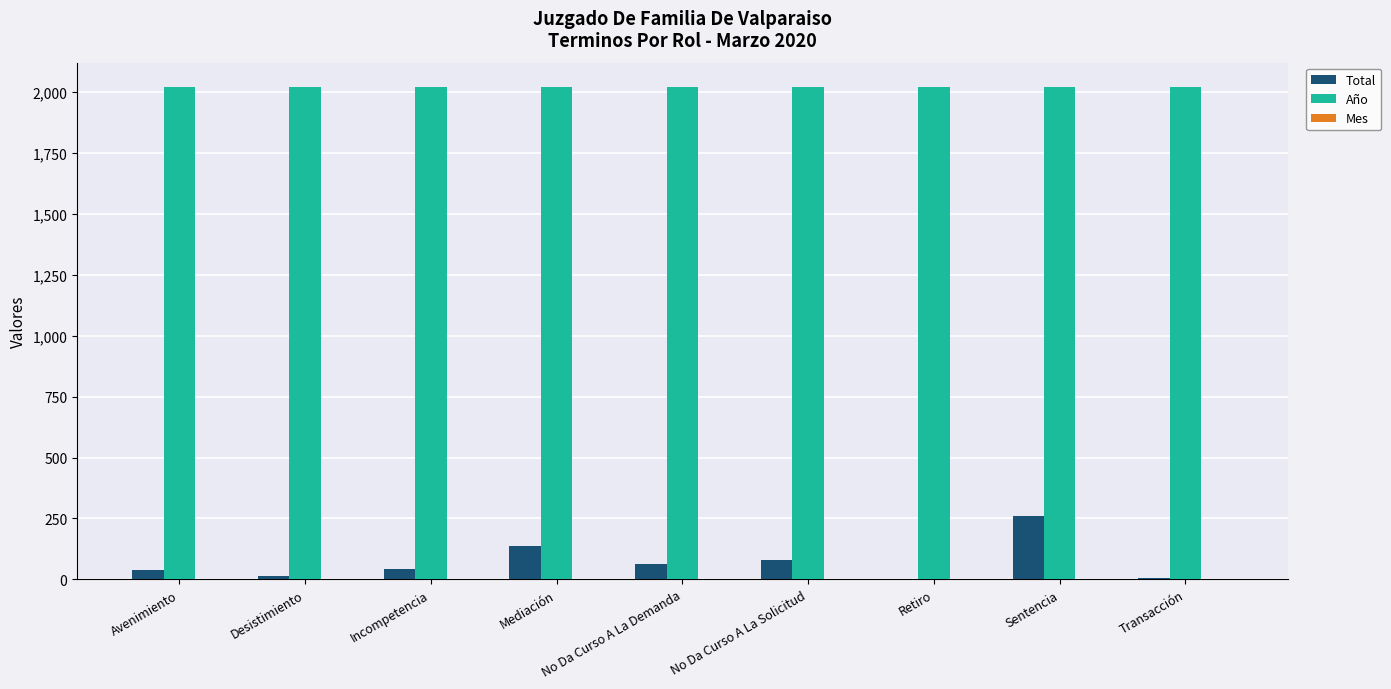

Which series has the largest total across all categories?

Año